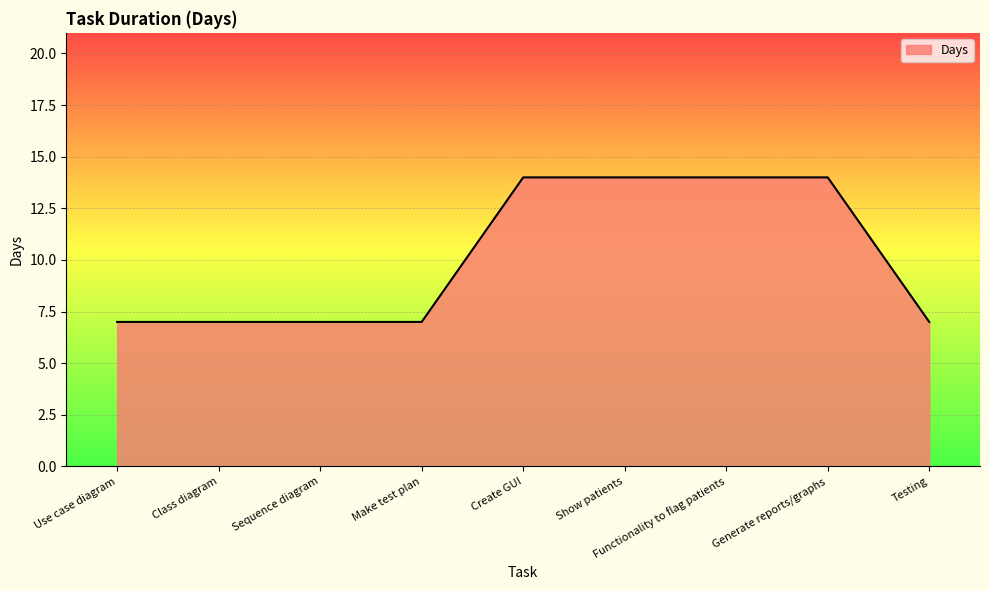

What is the approximate value at Show patients?

14